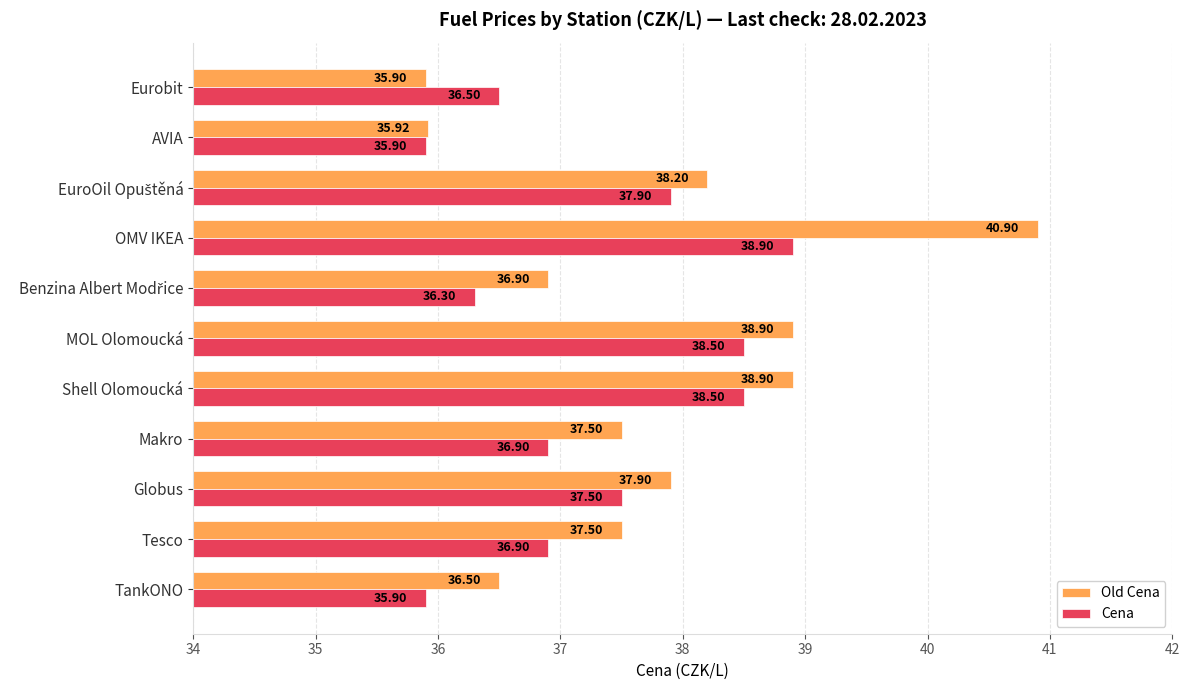

What is the average value of the Cena series?

37.2